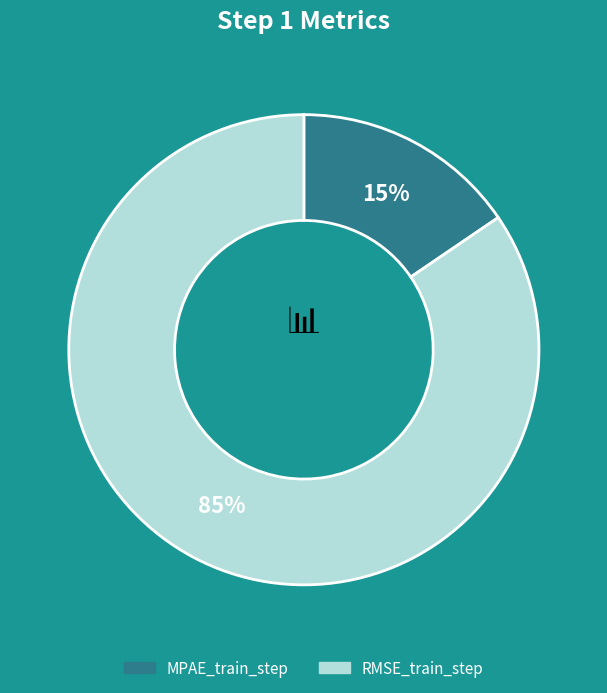

Between MPAE_train_step and RMSE_train_step, which is larger?

RMSE_train_step